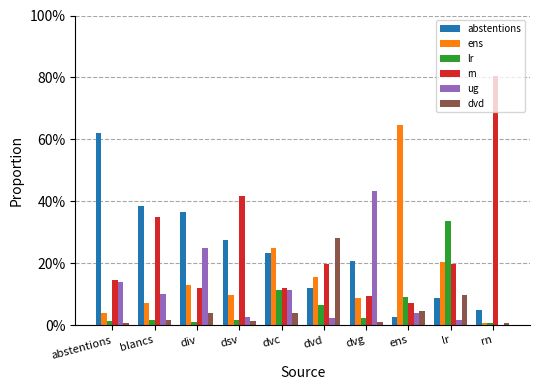

What are all the series names shown in the legend?

abstentions, ens, lr, rn, ug, dvd